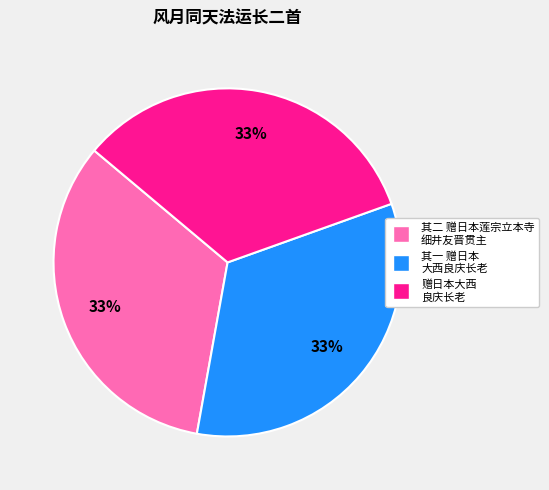

To the nearest percent, what is the average slice percentage?

33%